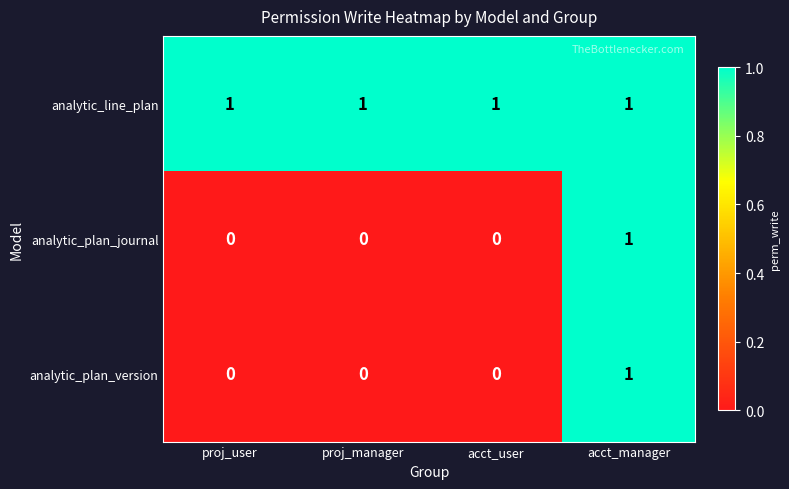

The analytic_plan_version series shows 0 at proj_manager. True or false?

True